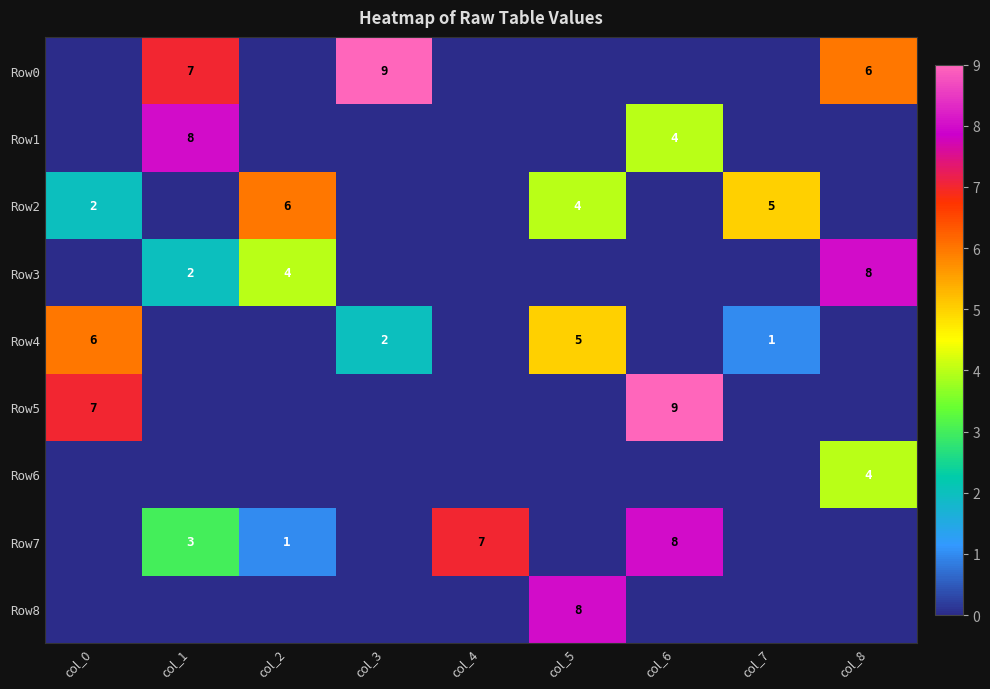

Is it true that Row3 equals 3 at col_2?

False